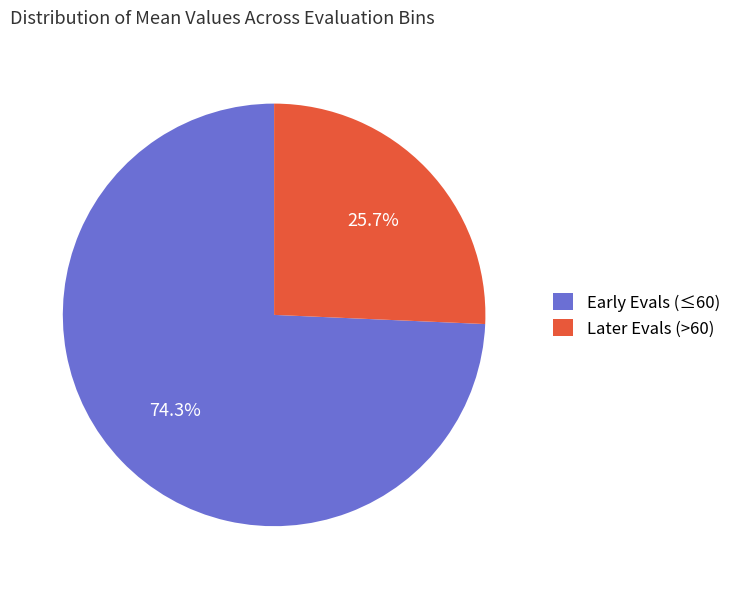

Count the number of slices in the pie.

2